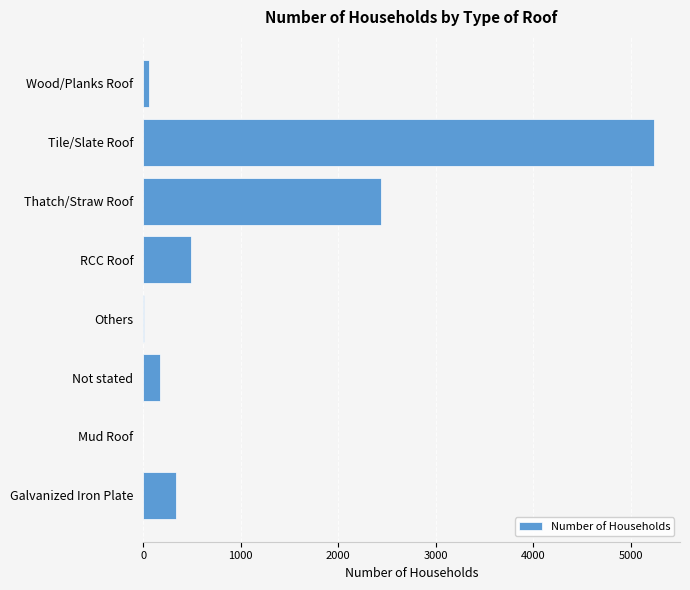

The chart shows a value of 488 at RCC Roof. True or false?

True